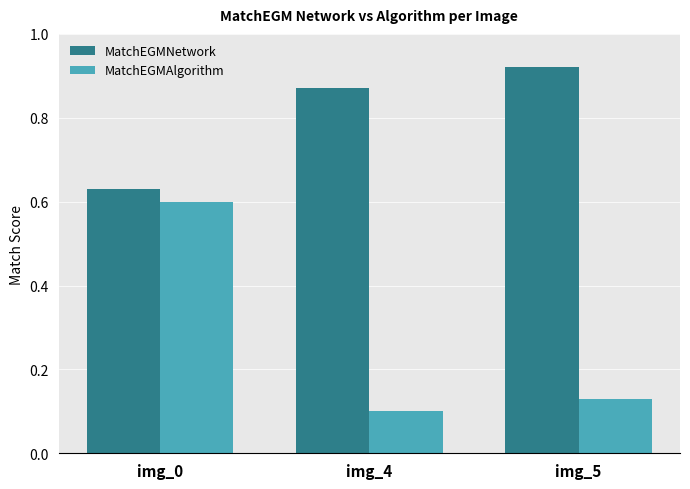

What are all the series names shown in the legend?

MatchEGMNetwork, MatchEGMAlgorithm